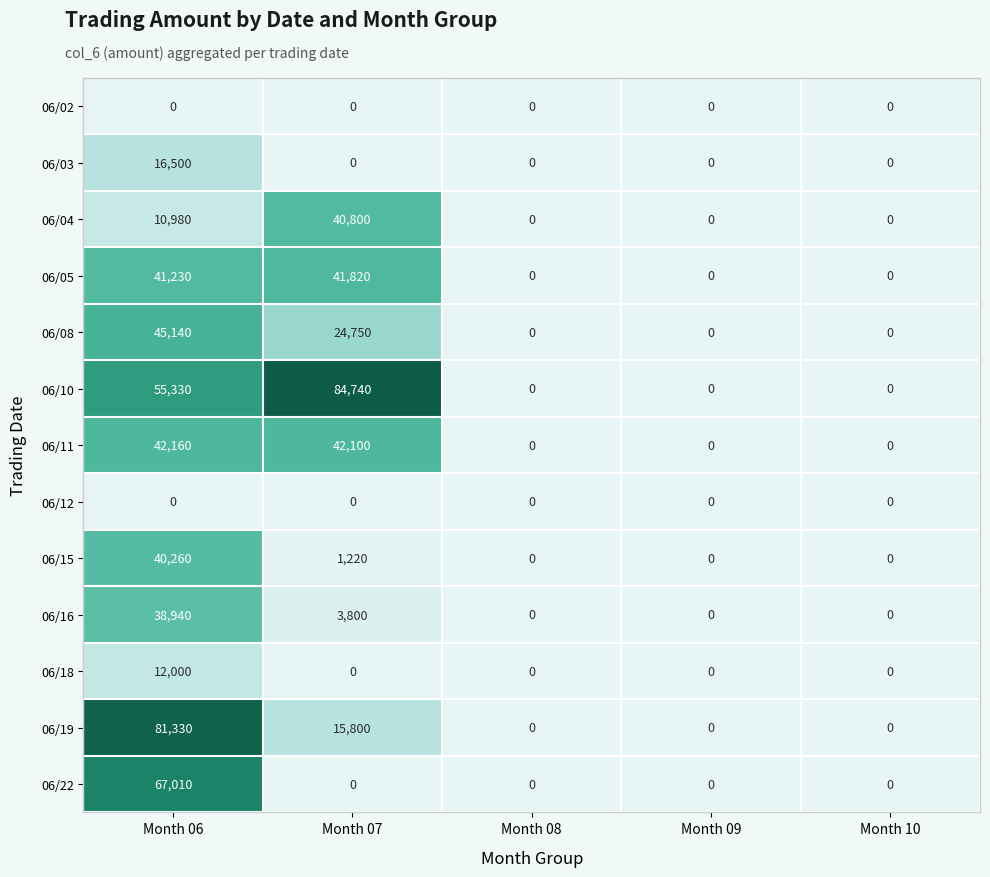

Is the value of 06/08 at Month 07 greater than the value of 06/04 at Month 07?

No